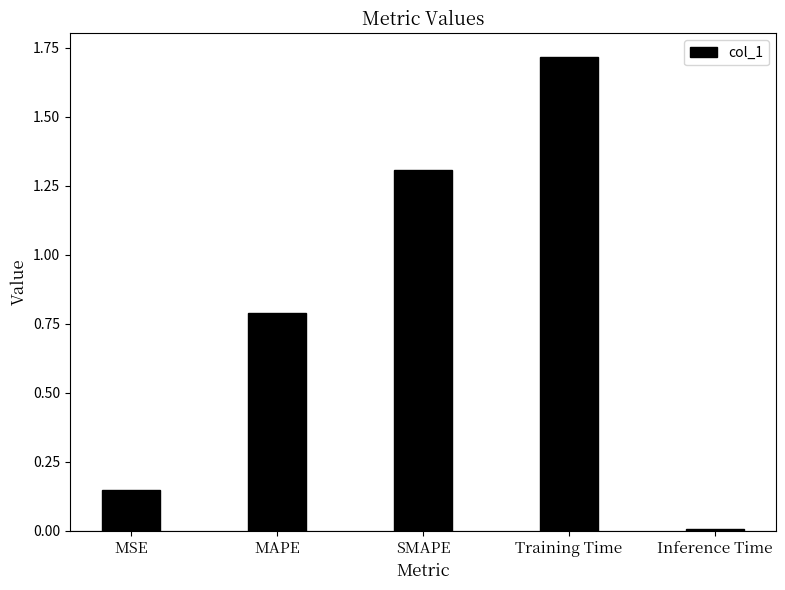

The chart shows a value of 0.0 at MSE. True or false?

False